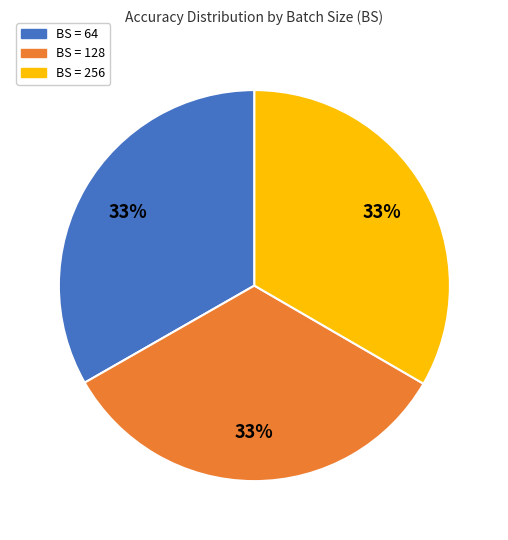

Is there a majority slice in this chart?

No